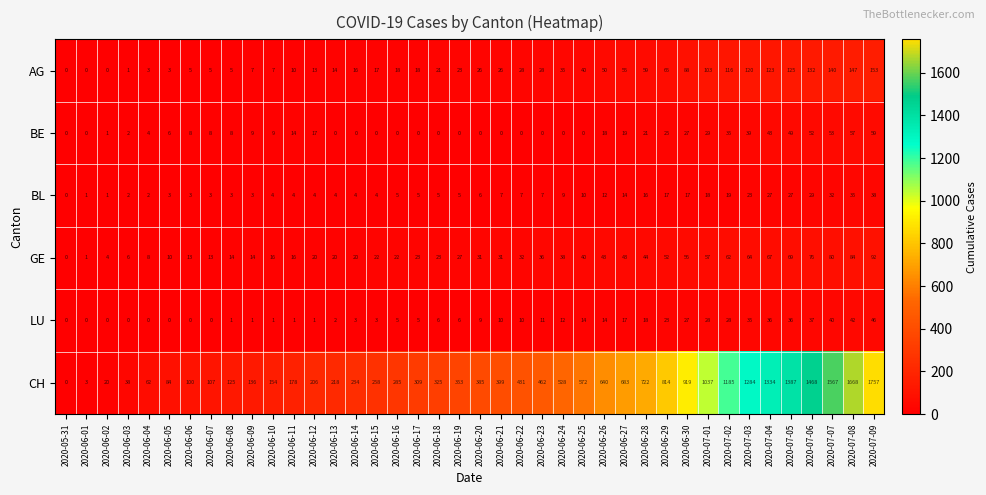

Rank the series at 2020-06-11 from highest to lowest value.

CH, GE, BE, AG, BL, LU